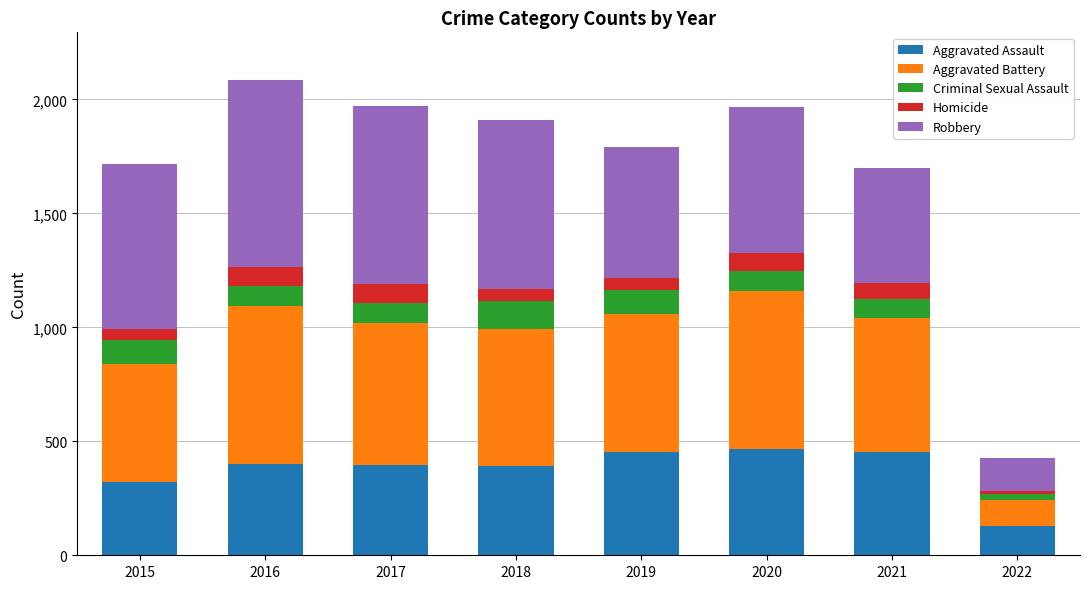

How many values in the Aggravated Assault series are below 402?

4